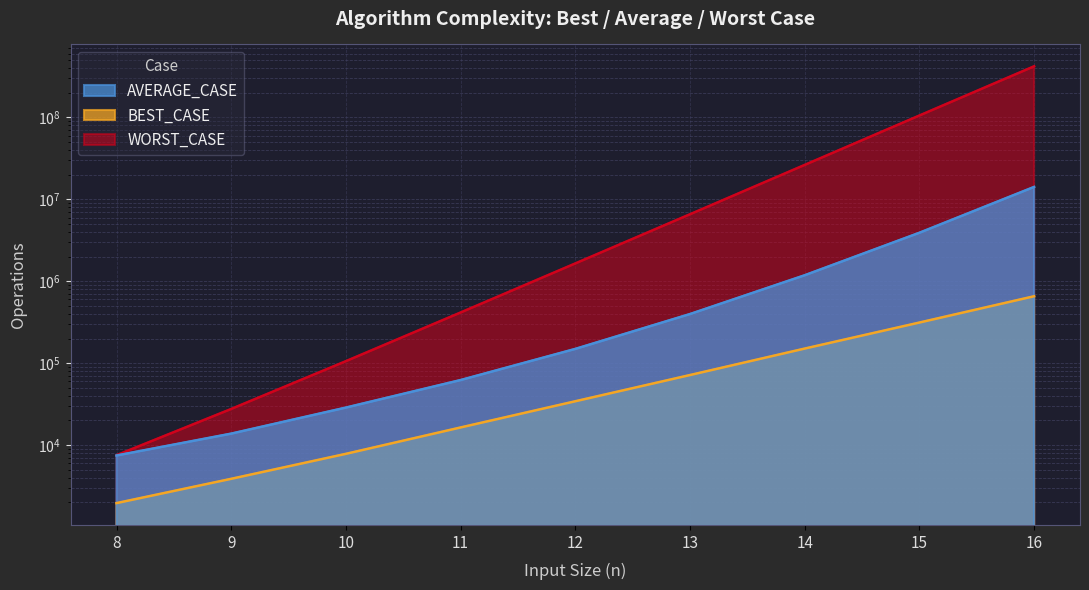

How many lines are shown in the chart?

3